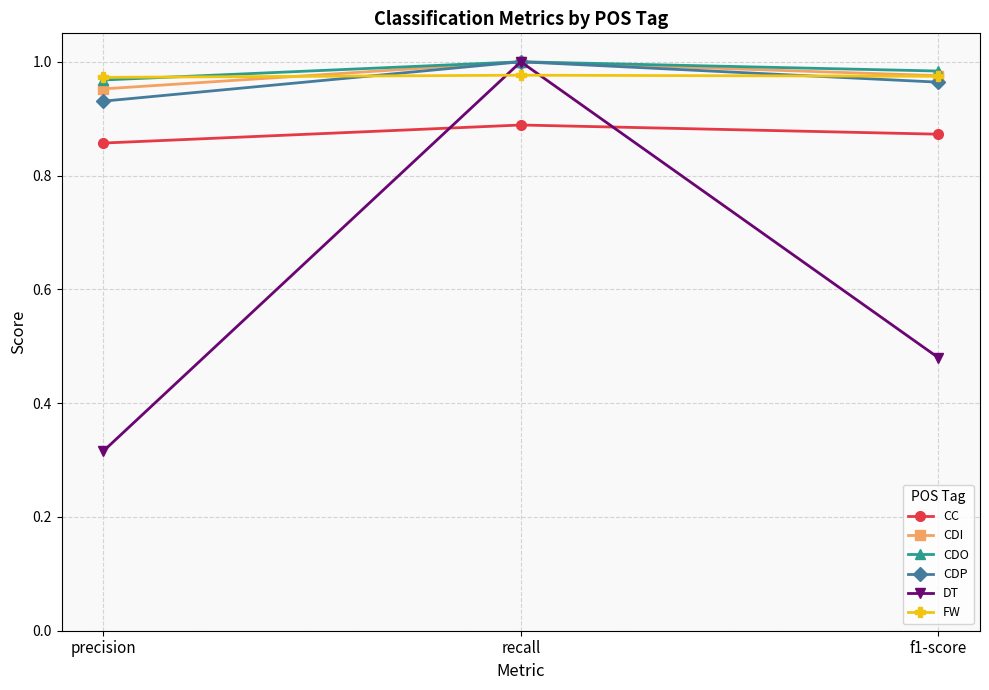

Is the value of CDP at f1-score greater than the value of CDO at f1-score?

No